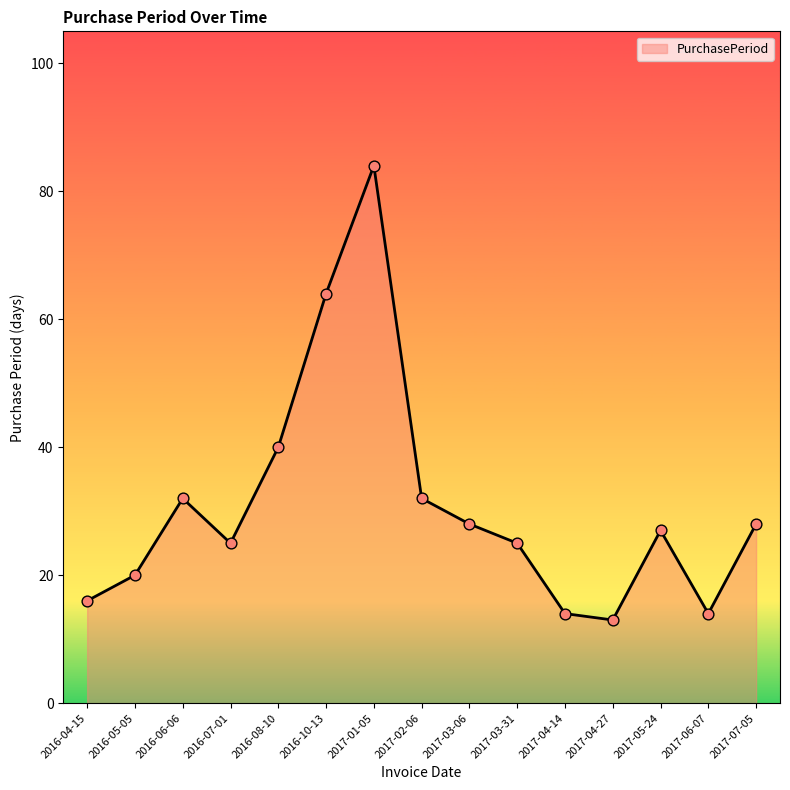

What is the change in value from 2017-02-06 to 2017-07-05?

-4